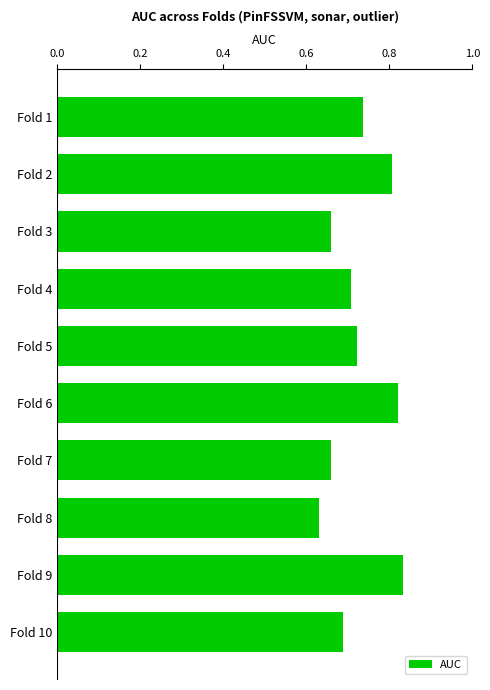

What is the sum of the values at Fold 7 and Fold 9?

1.5